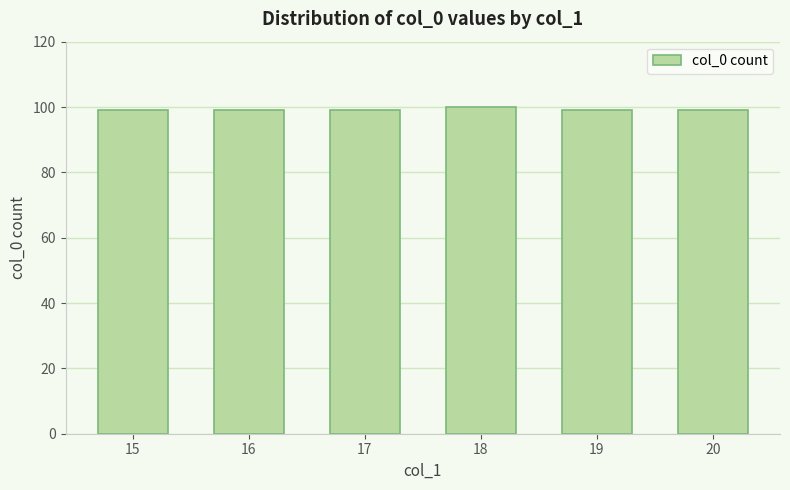

Is it true that the value at 20 is 99?

True